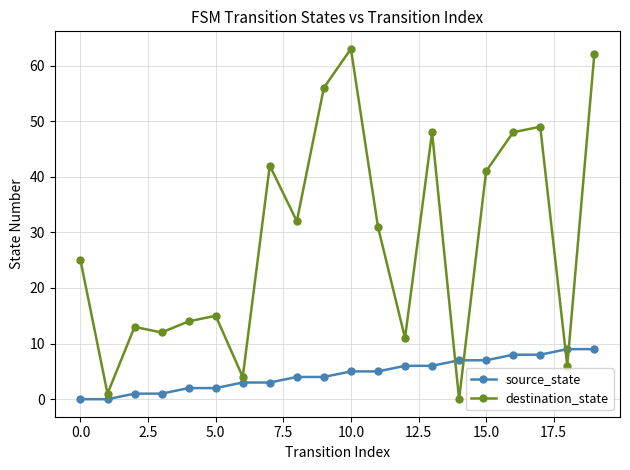

Which series has the largest total across all categories?

destination_state